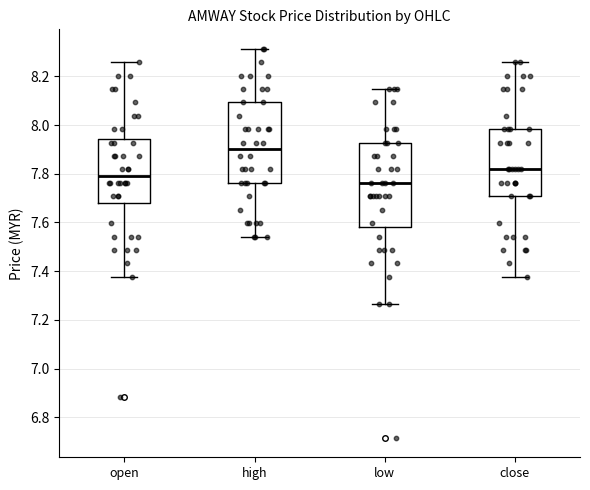

Reading left to right, transcribe this box plot: for each box, give where its median line is, the range the box spans, and where its two whiskers end, as read against the y-axis. The values are not printed on the chart, so give them approximately, as read against the axis.

open: median 7.80, box 7.68 to 7.94, whiskers 7.38 to 8.26
high: median 7.90, box 7.76 to 8.10, whiskers 7.54 to 8.32
low: median 7.76, box 7.58 to 7.92, whiskers 7.26 to 8.14
close: median 7.82, box 7.70 to 7.98, whiskers 7.38 to 8.26